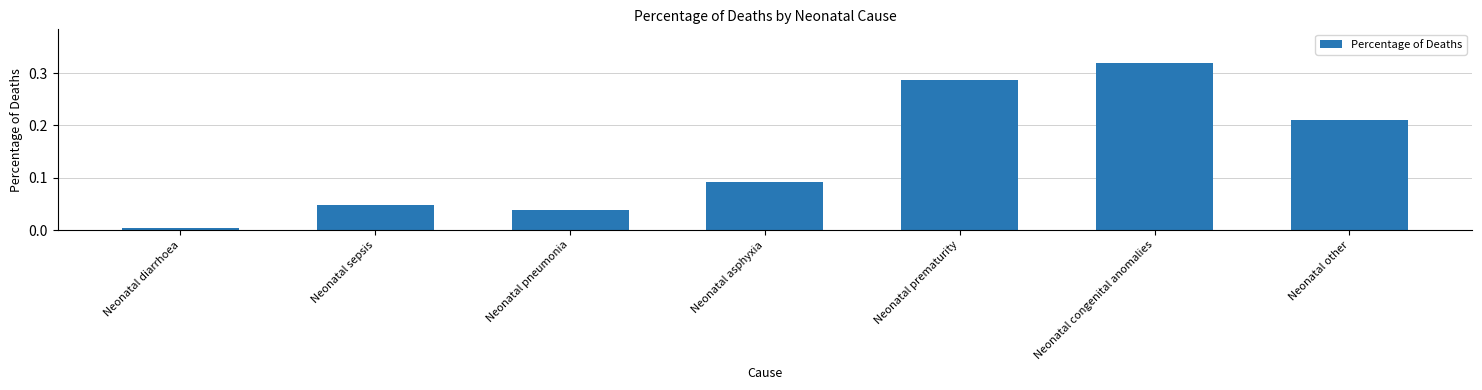

Which category has the highest value across all series?

Neonatal congenital anomalies